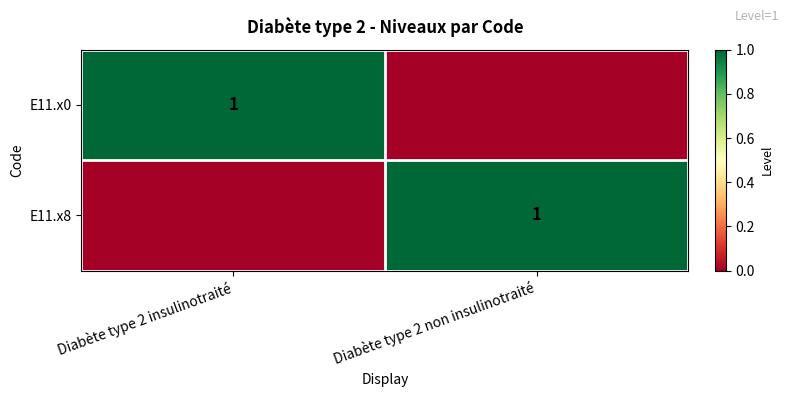

The E11.x0 series shows 0 at Diabète type 2 non insulinotraité. True or false?

True